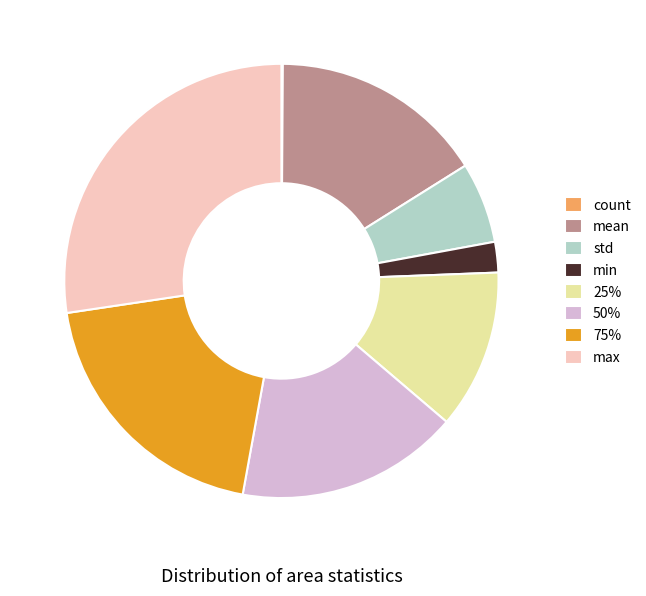

Is it true that 50% is 17% of the pie?

True